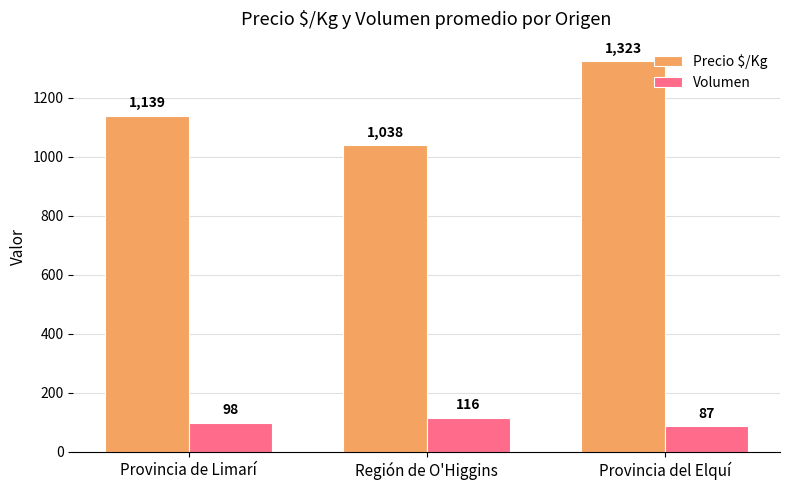

What is the label of the 3rd bar from the left?

Provincia del Elquí